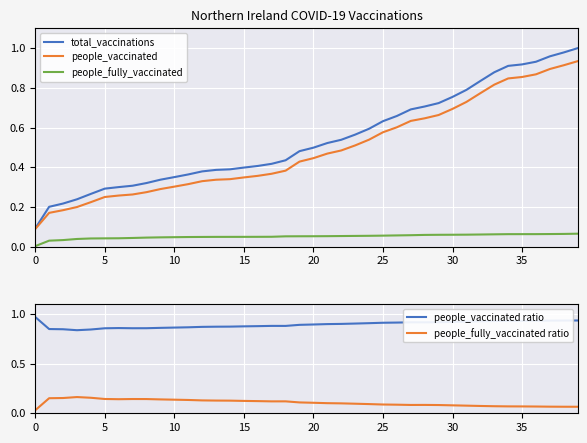

True or false: people_fully_vaccinated and total_vaccinations intersect in this chart.

False